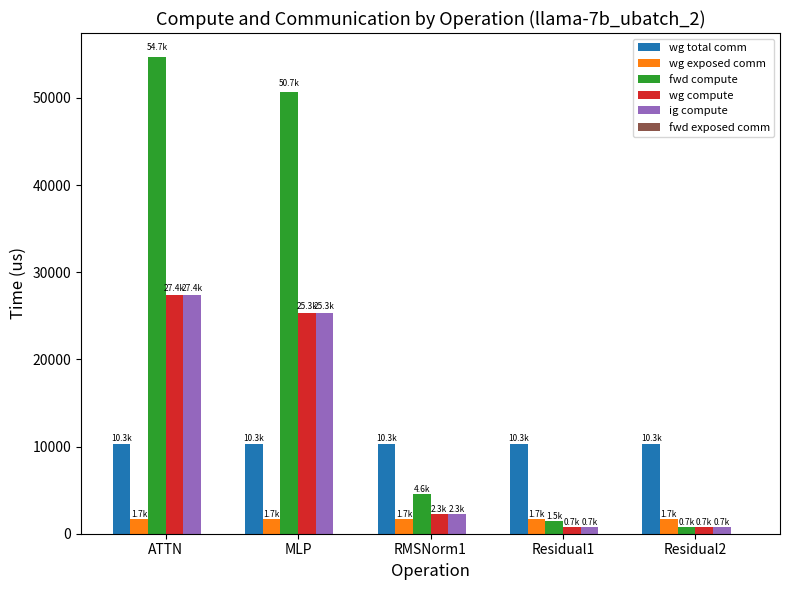

What is the total value across all series at Residual2?

14227.4